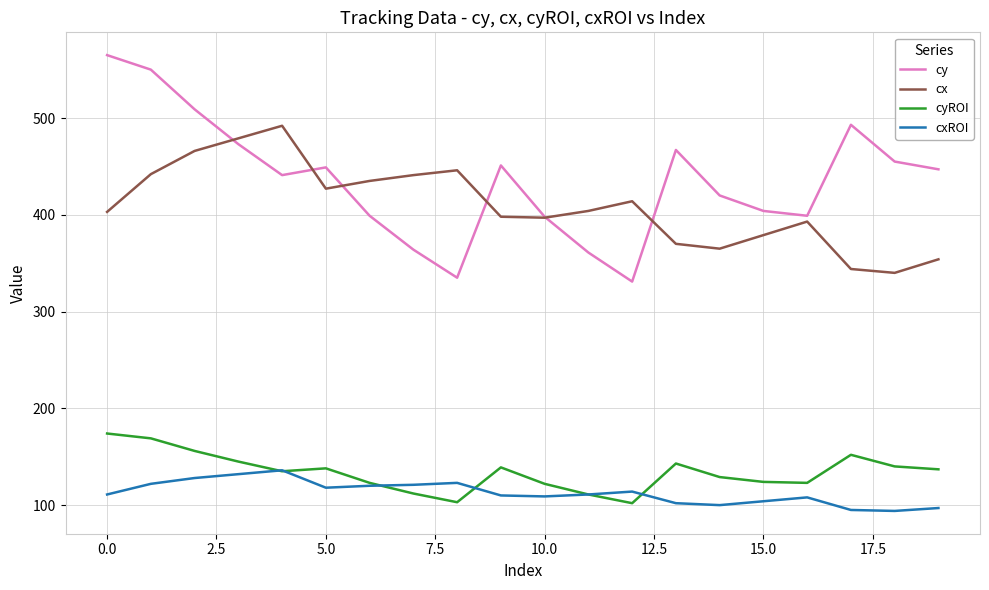

True or false: cyROI and cy intersect in this chart.

False